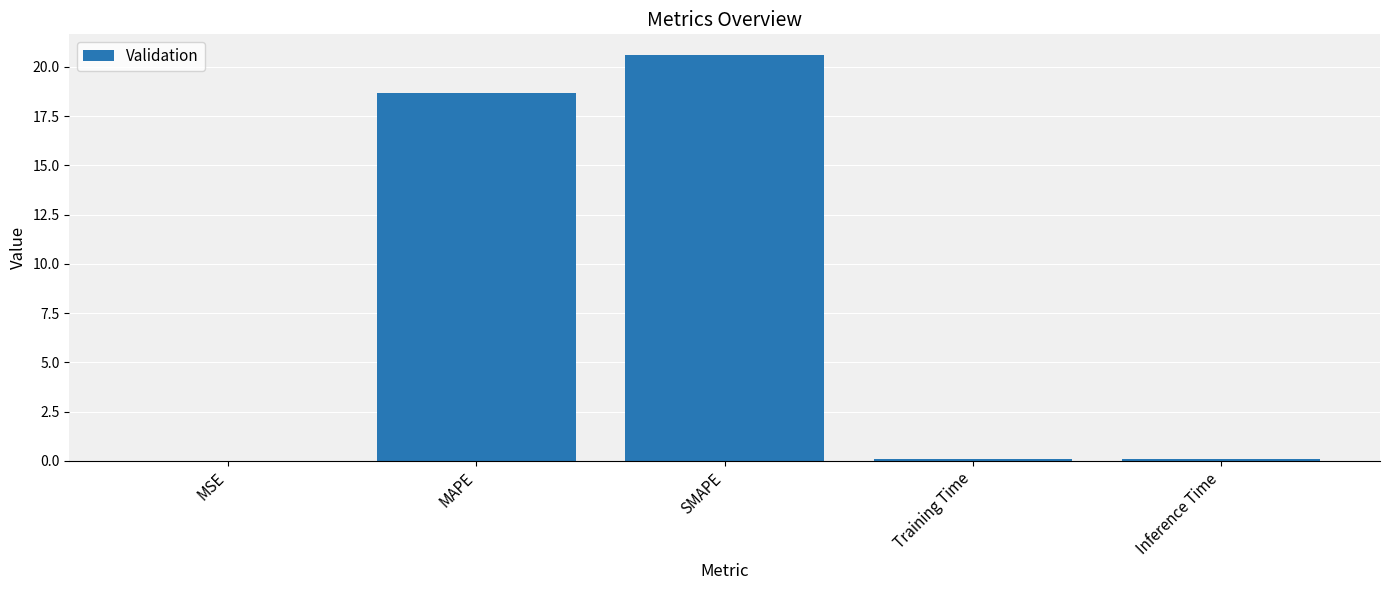

Which has a higher value, SMAPE or MAPE?

SMAPE